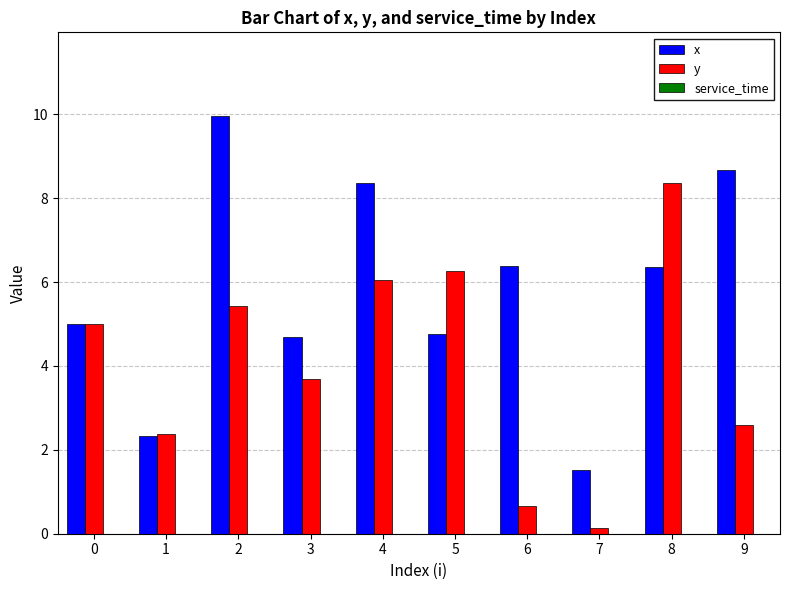

What is the difference between the highest and lowest values at 9?

6.1